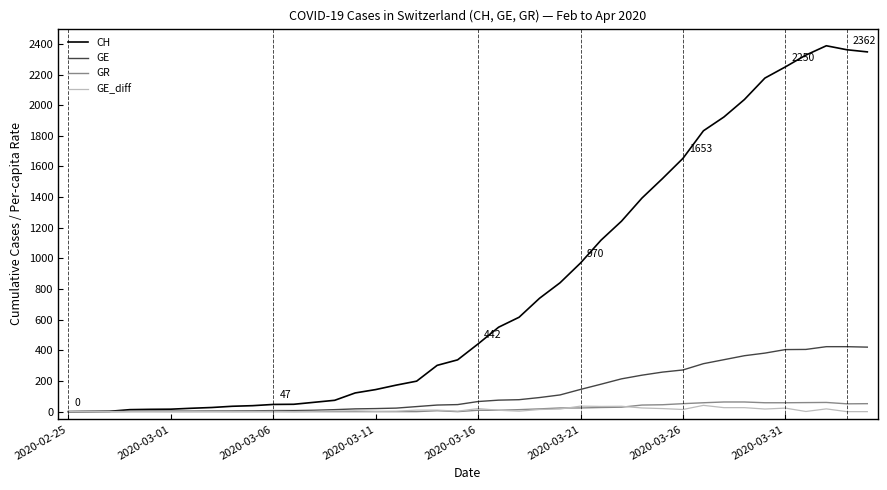

Which series has the largest total across all categories?

CH